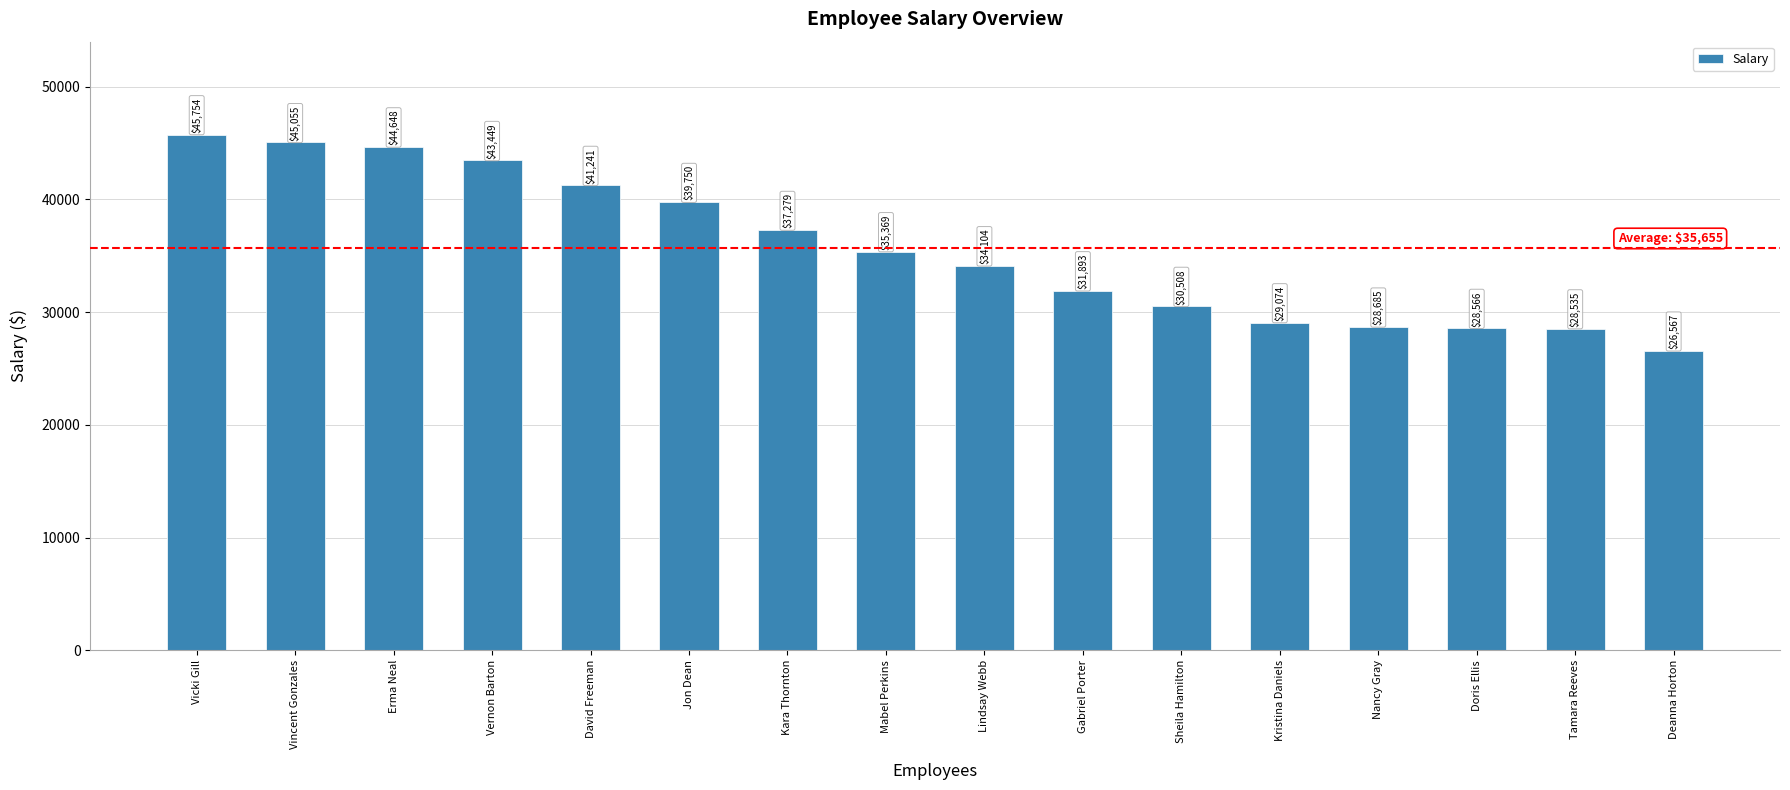

The value at Tamara Reeves is 46442. True or false?

False